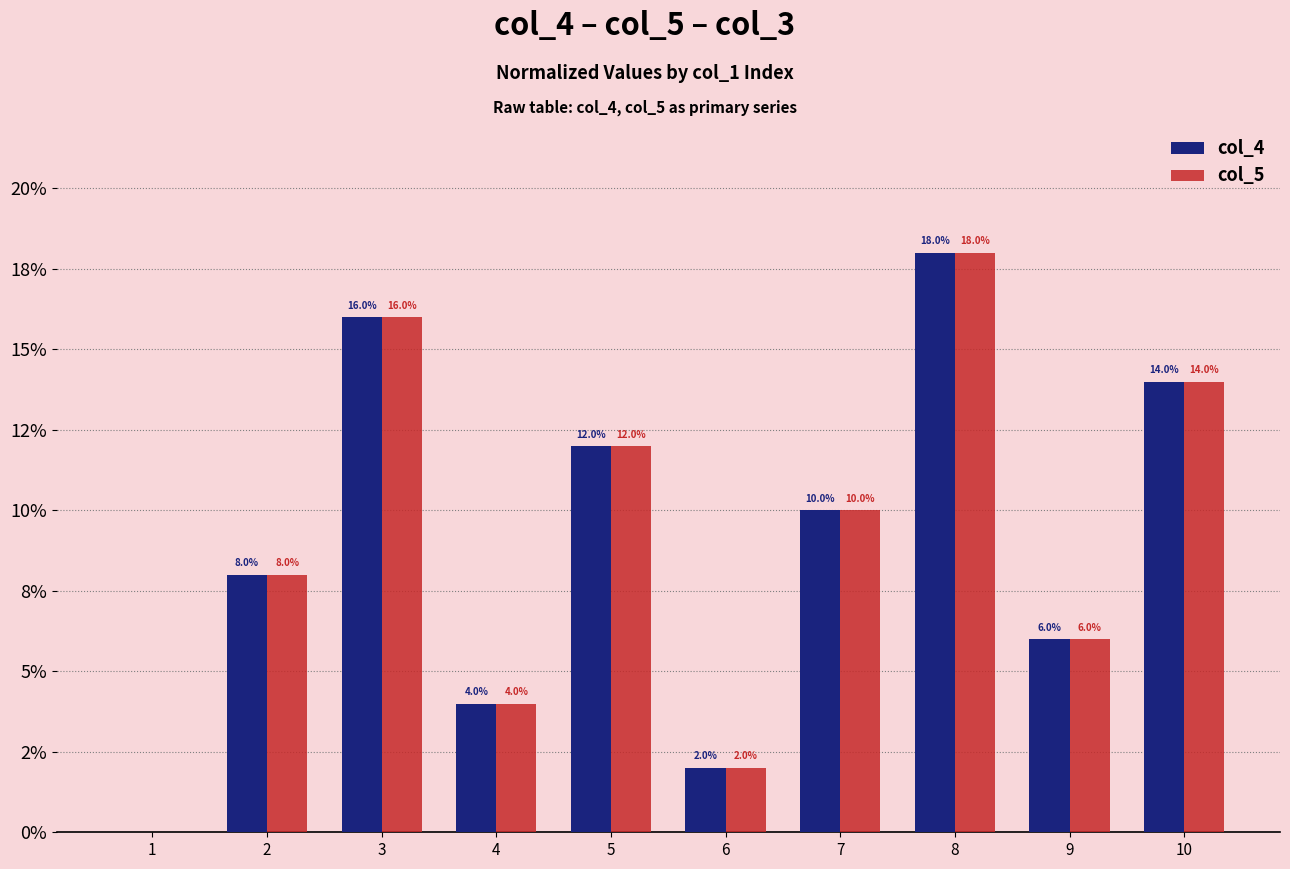

What are all the series names shown in the legend?

col_4, col_5